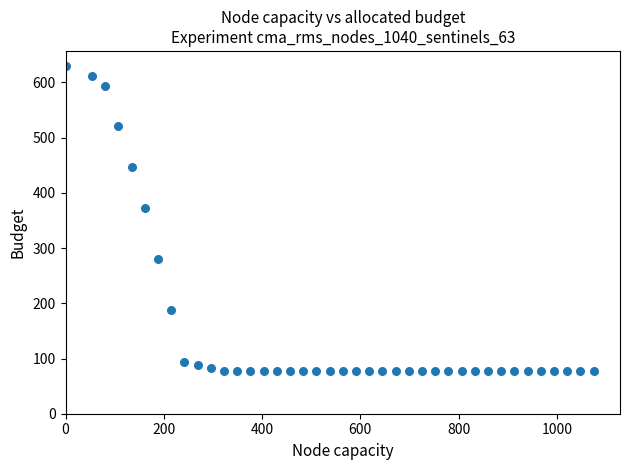

What Y value in the scatter plot is closest to 353?

372.8